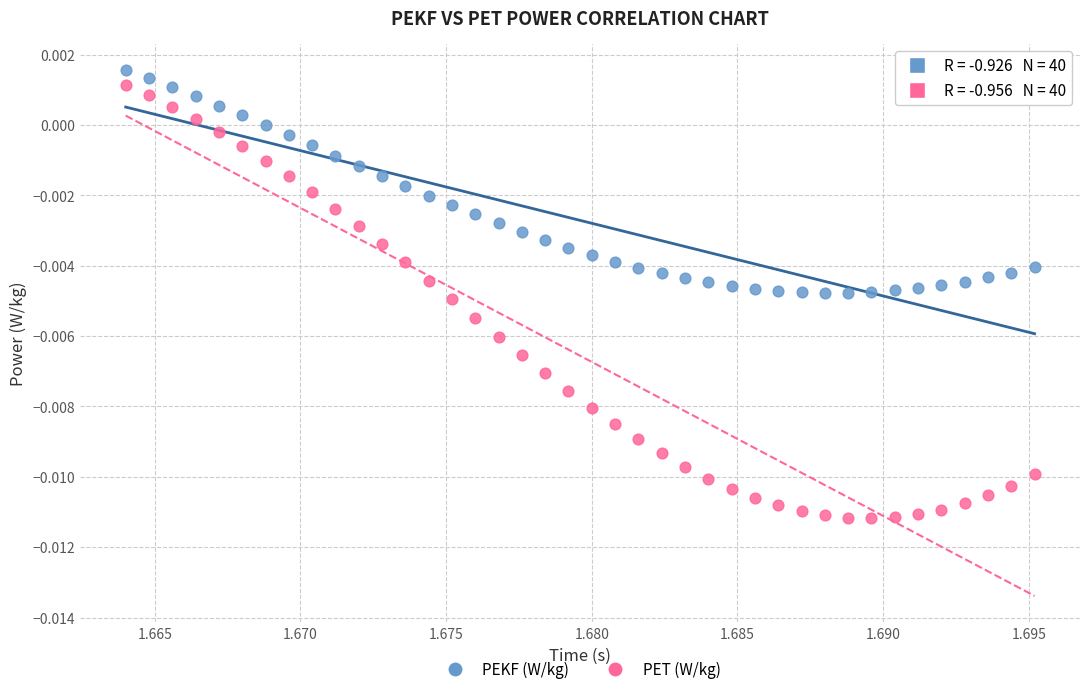

Which series contains the lowest Y value?

PET (W/kg)